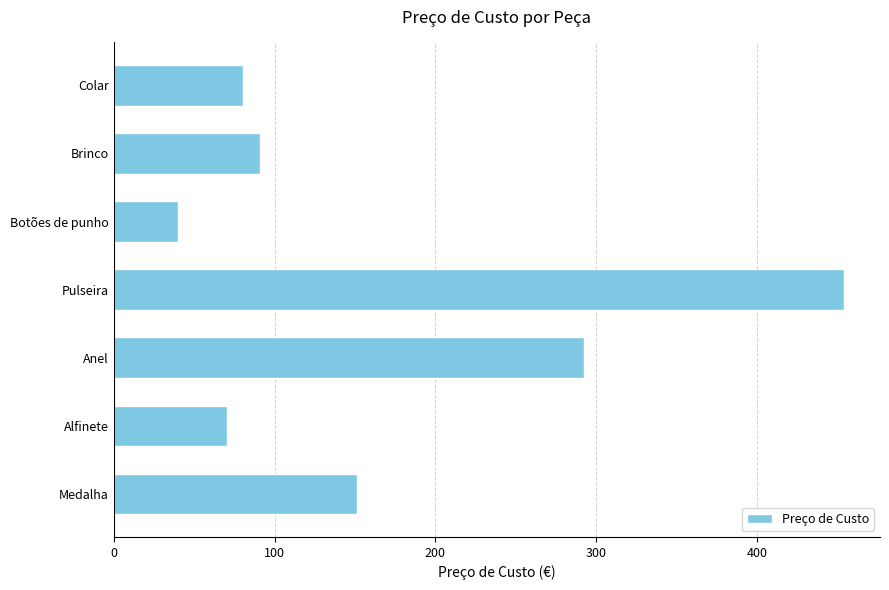

What is the difference between the values at Colar and Medalha?

70.6